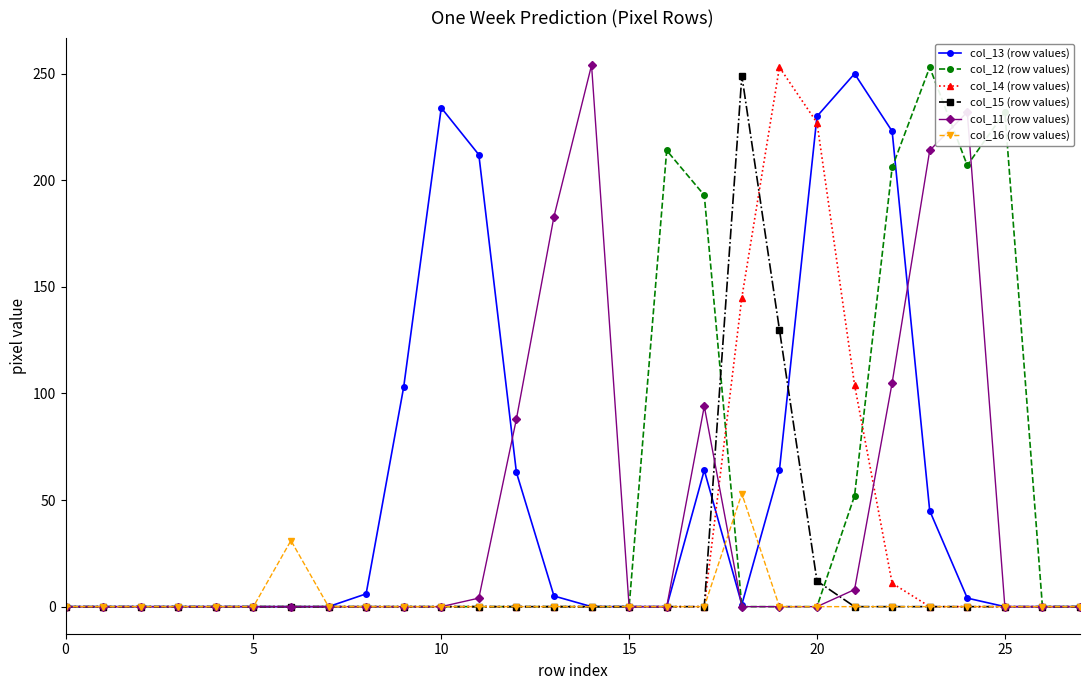

At how many categories does at least one series exceed 18?

17